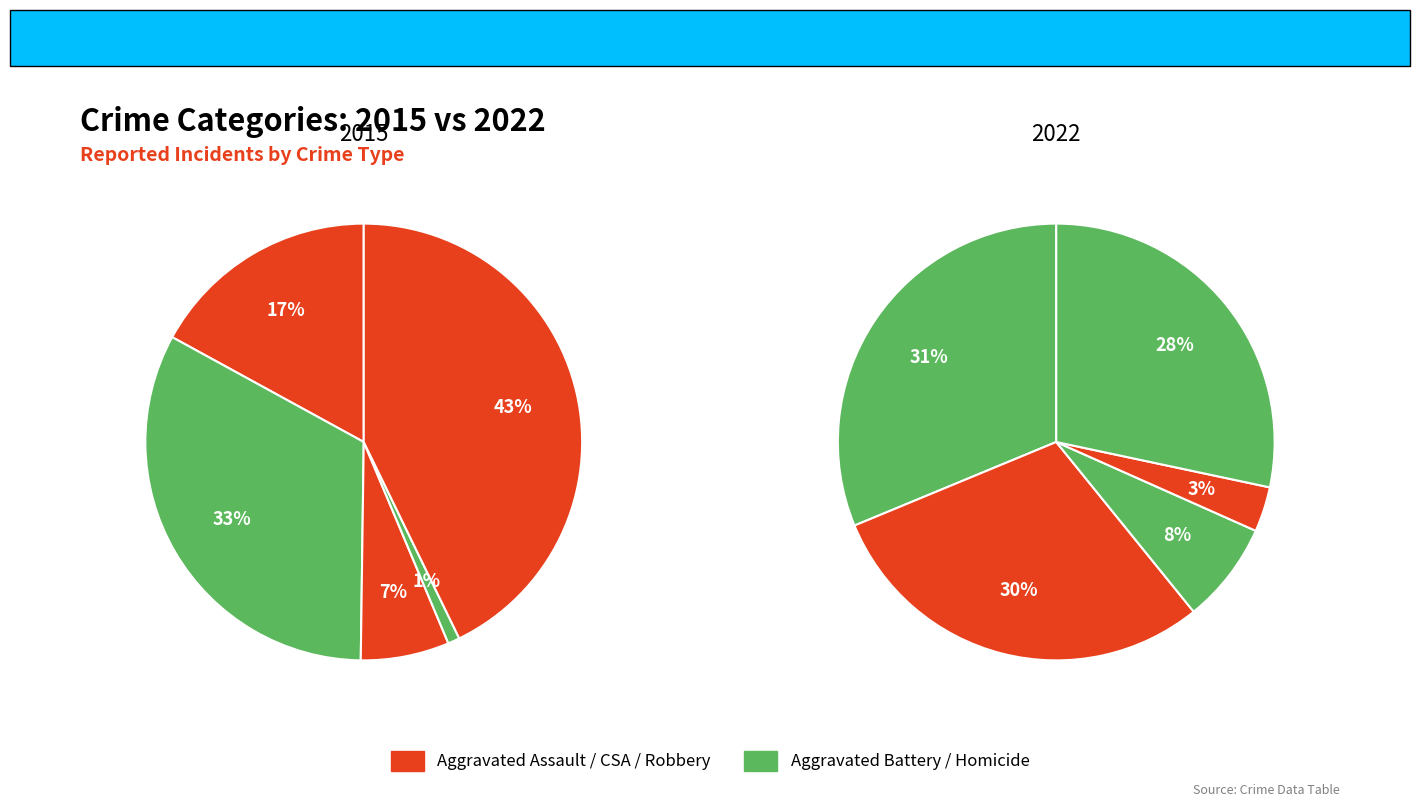

Does Robbery represent more than half of the total?

No